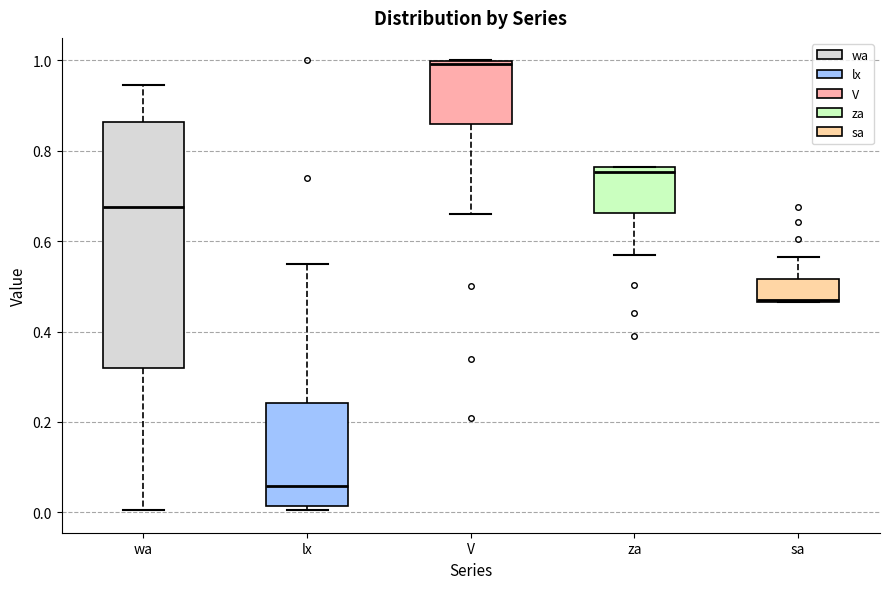

Where is the upper edge of the box for za on the y-axis? The values are not printed on the chart, so give them approximately, as read against the axis.

0.76